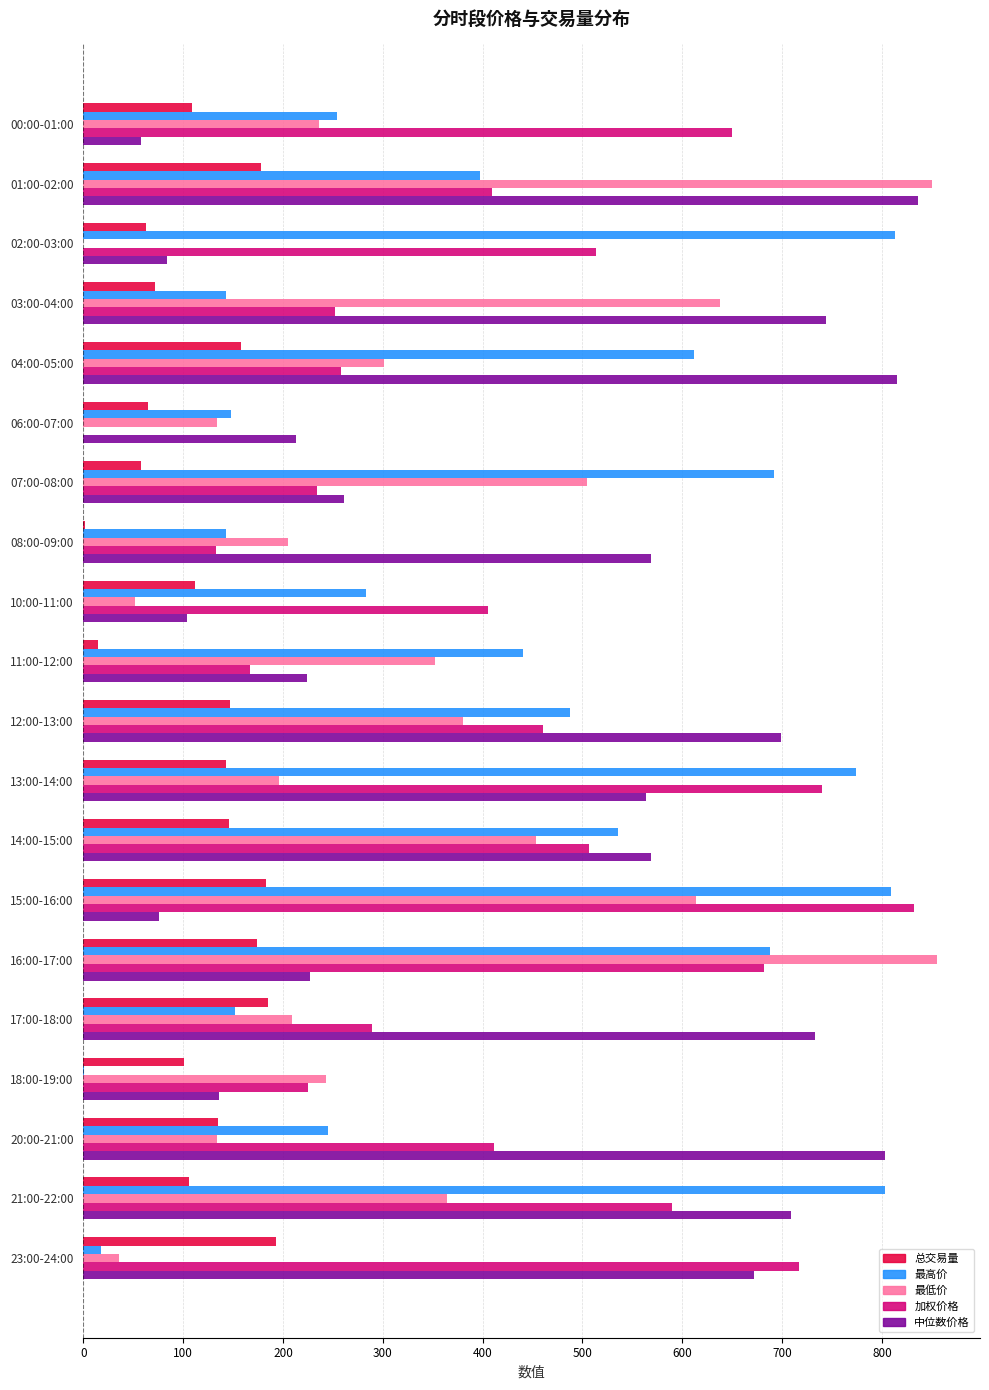

Is the value of 最高价 at 23:00-24:00 greater than the value of 中位数价格 at 15:00-16:00?

No